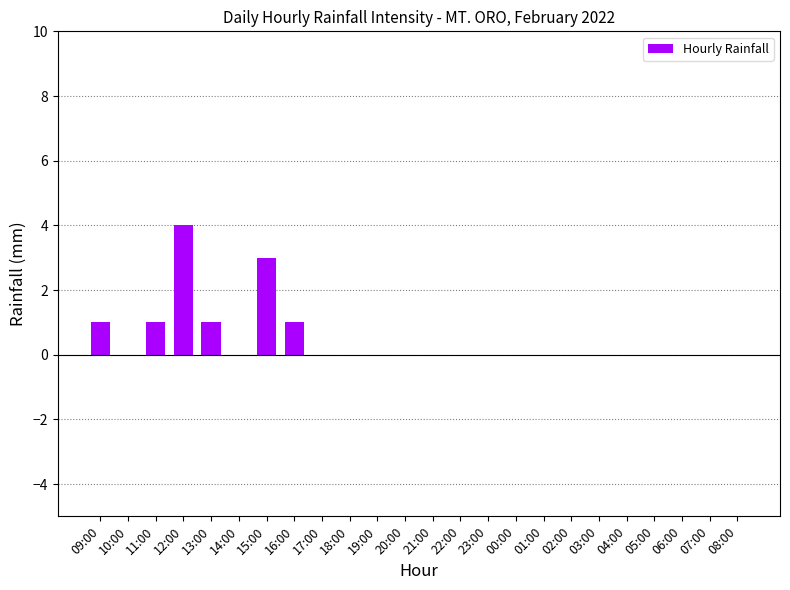

Which label corresponds to the largest value in the chart?

12:00